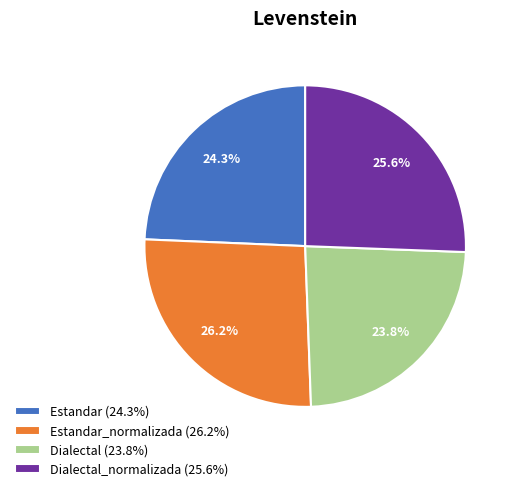

Which slice is the largest?

Estandar_normalizada (26.2%)